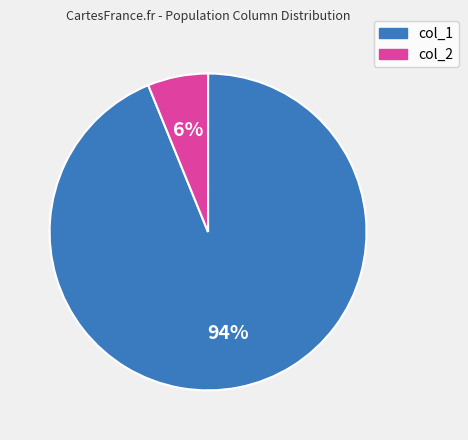

How many segments does this pie chart have?

2